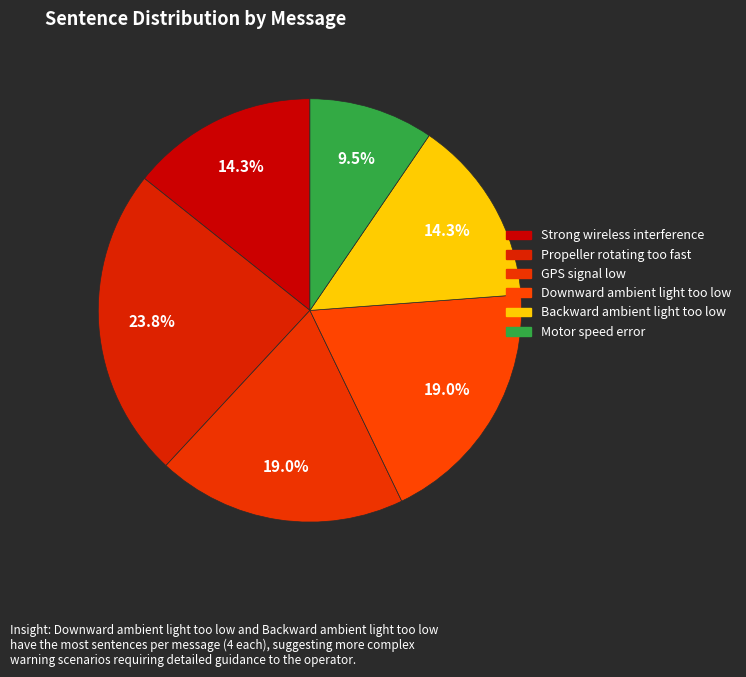

To the nearest percent, what percentage of the pie is GPS signal low?

19%